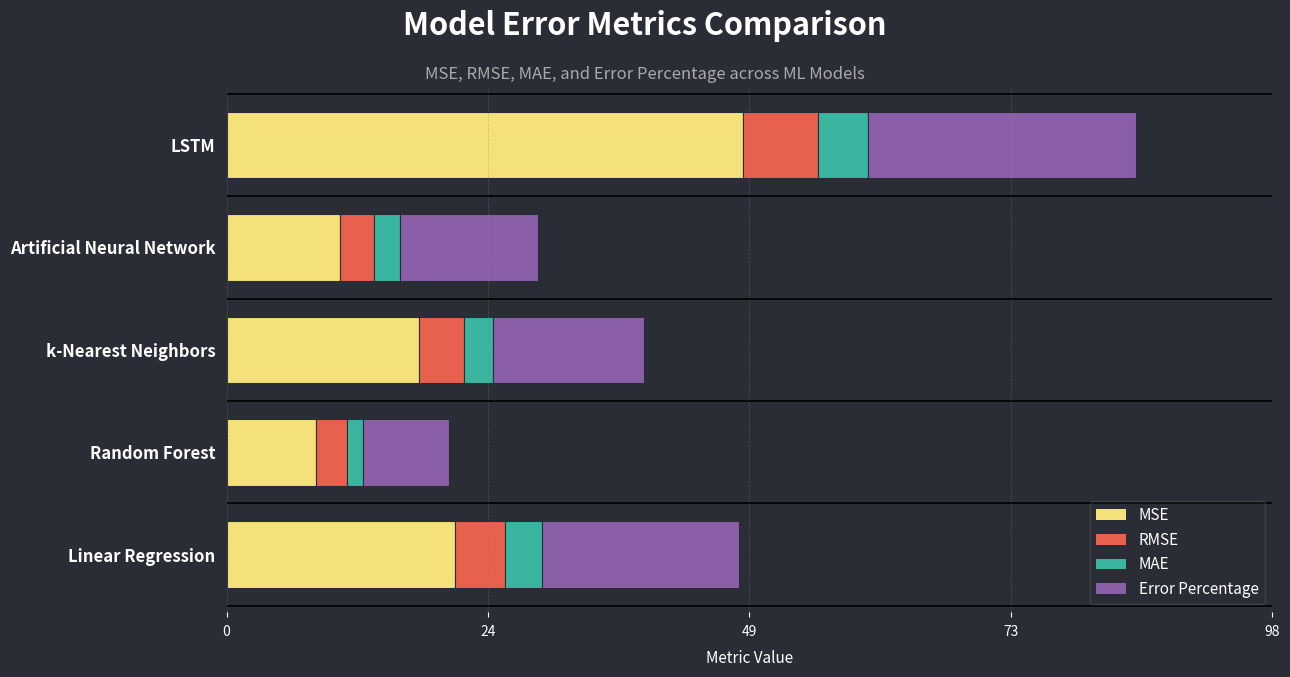

Which category has the highest value in the MSE series?

LSTM